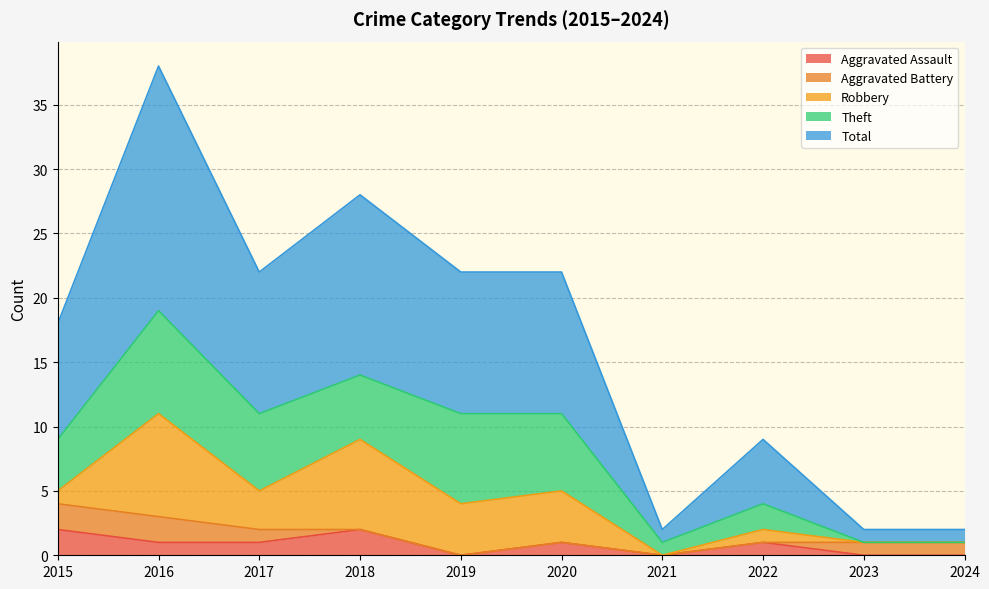

Which series has the largest range (max minus min)?

Total